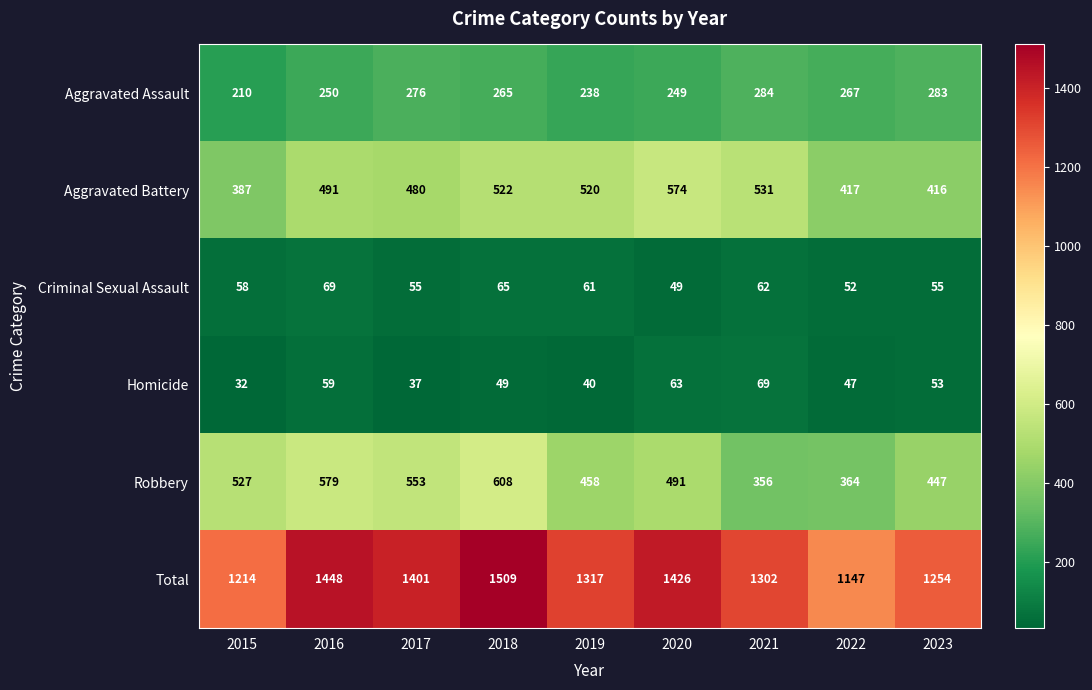

What is the total value across all series at 2015?

2428